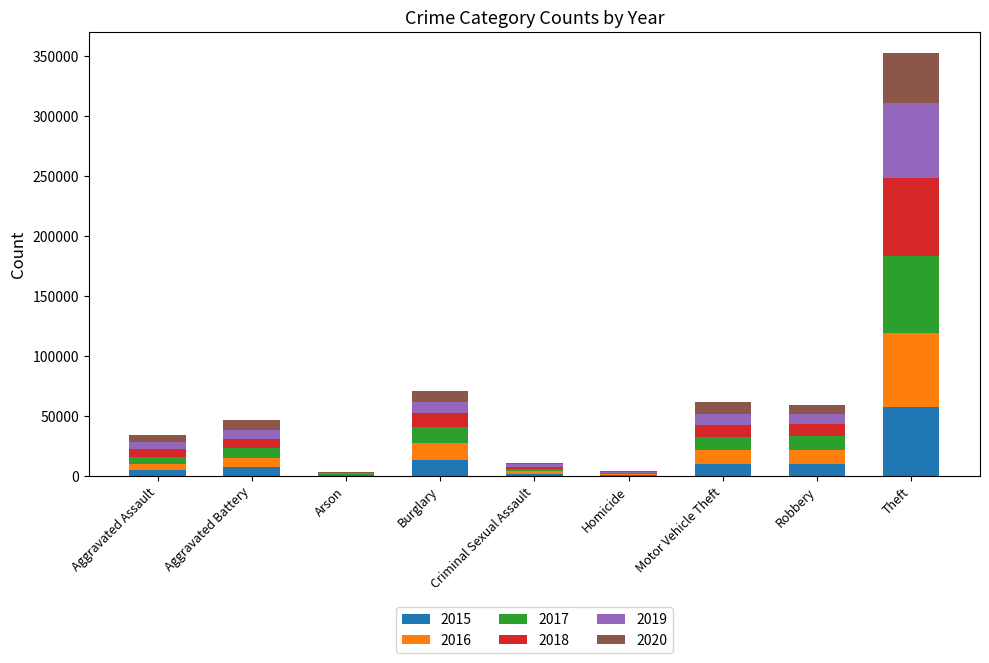

At which label does 2015 reach its peak?

Theft